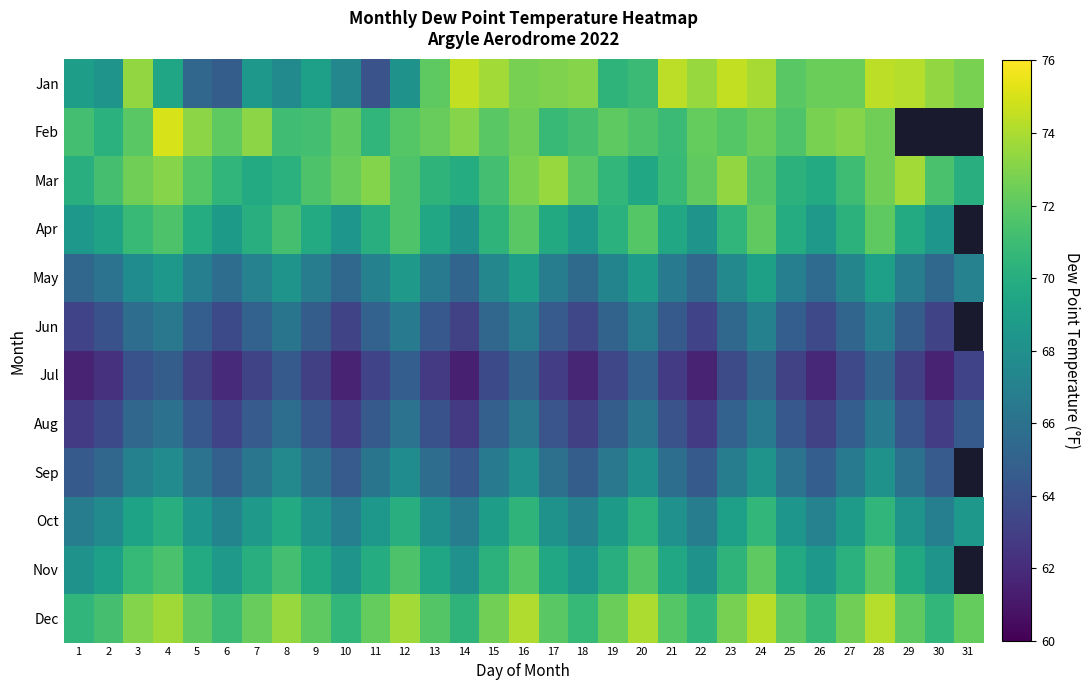

How many values in the Sep series are below 66?

12